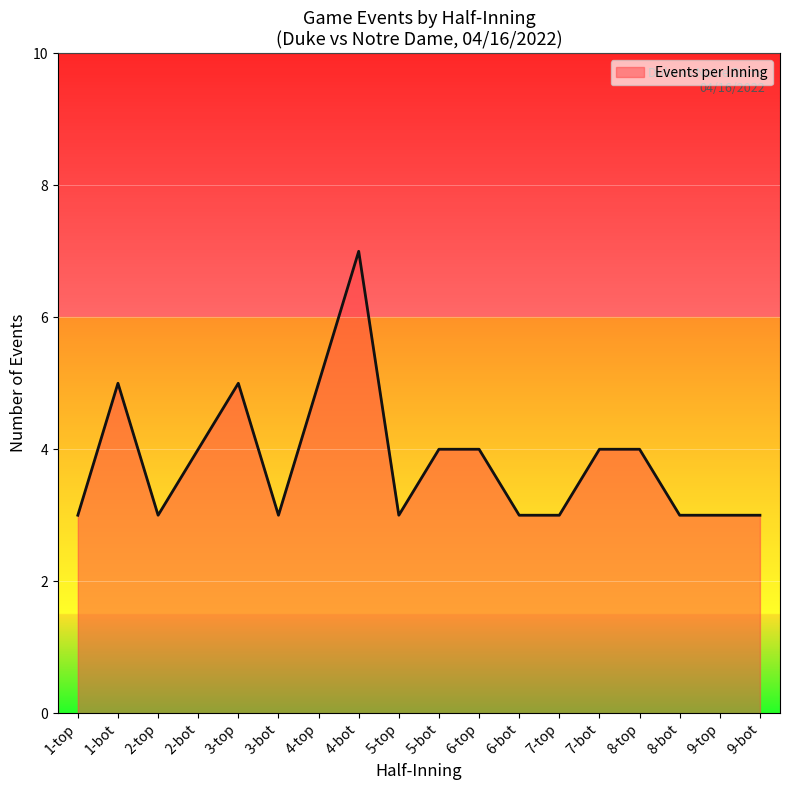

The value at 6-bot is 1. True or false?

False